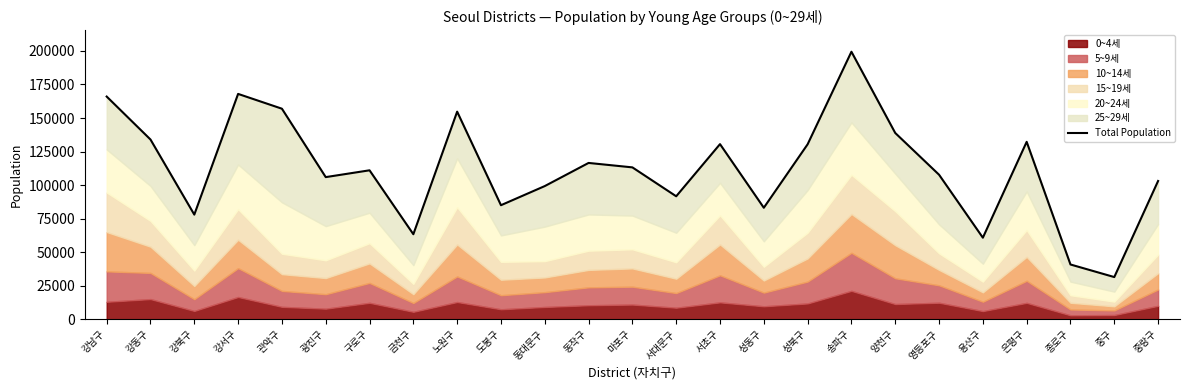

What is the minimum value shown in the chart?

31407